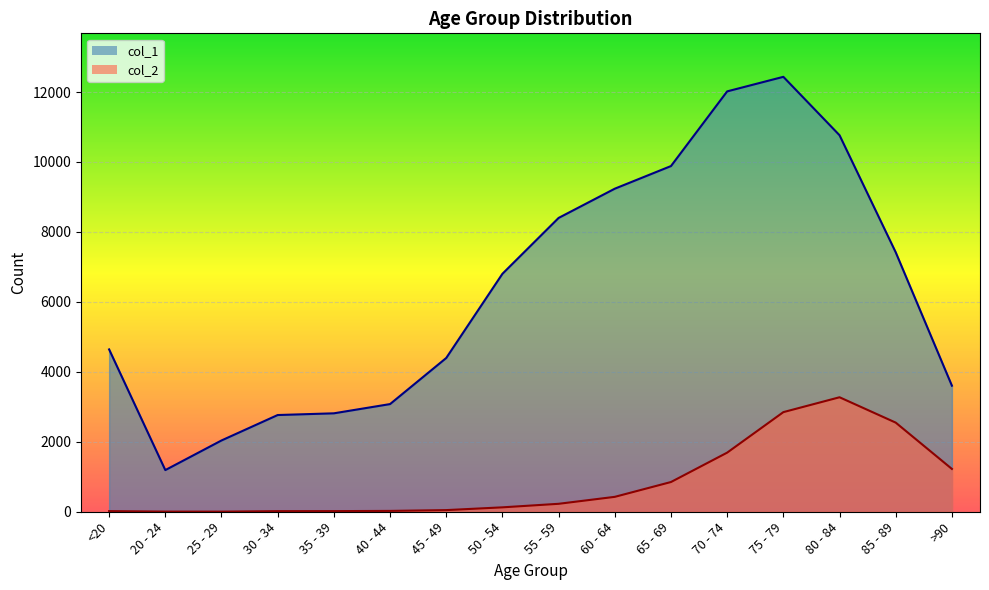

True or false: col_1 and col_2 cross at least once.

False